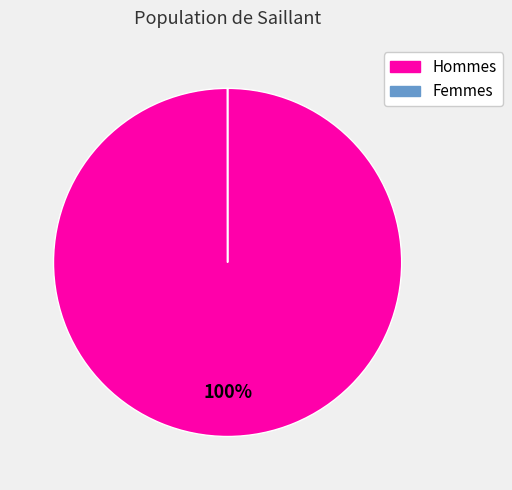

The Hommes slice represents 100% of the pie. True or false?

True